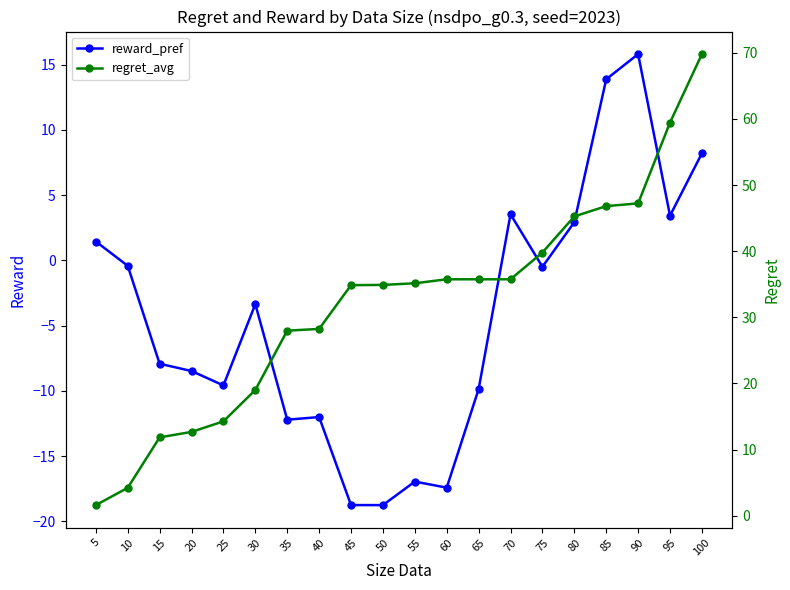

True or false: regret_avg has a value of 24.1 at 95.

False